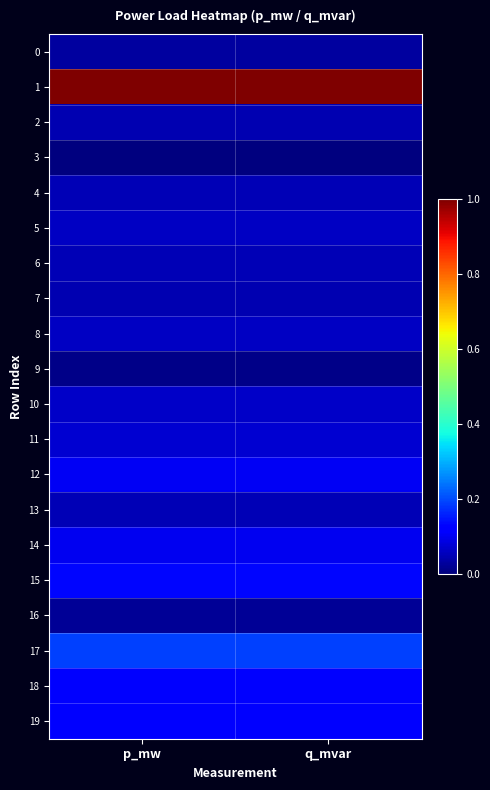

Reading left to right, list all the values displayed in this chart.

0: p_mw=0.0	q_mvar=0.0
1: p_mw=1.0	q_mvar=1.0
2: p_mw=0.0	q_mvar=0.0
3: p_mw=0.0	q_mvar=0.0
4: p_mw=0.0	q_mvar=0.0
5: p_mw=0.1	q_mvar=0.1
6: p_mw=0.1	q_mvar=0.1
7: p_mw=0.0	q_mvar=0.0
8: p_mw=0.1	q_mvar=0.1
9: p_mw=0.0	q_mvar=0.0
10: p_mw=0.1	q_mvar=0.1
11: p_mw=0.1	q_mvar=0.1
12: p_mw=0.1	q_mvar=0.1
13: p_mw=0.0	q_mvar=0.0
14: p_mw=0.1	q_mvar=0.1
15: p_mw=0.1	q_mvar=0.1
16: p_mw=0.0	q_mvar=0.0
17: p_mw=0.2	q_mvar=0.2
18: p_mw=0.1	q_mvar=0.1
19: p_mw=0.1	q_mvar=0.1